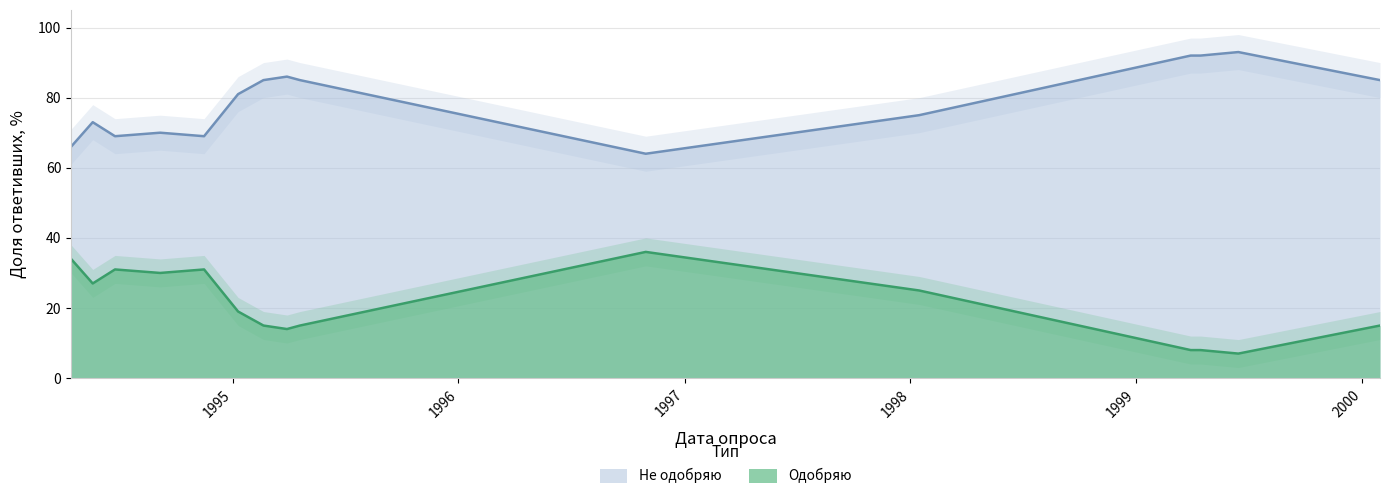

What is the total value across all series at 1994-05-20?

100